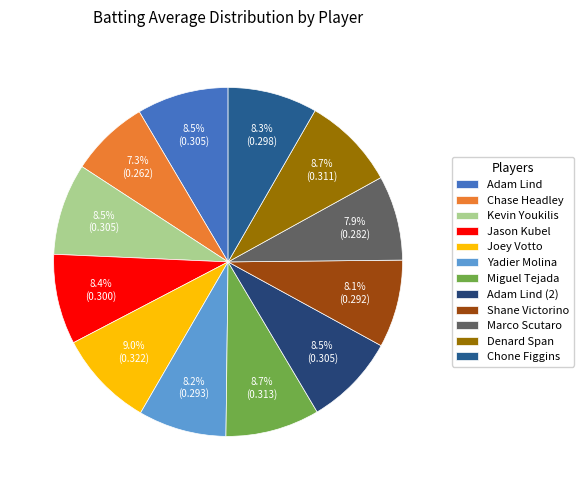

True or false: Adam Lind accounts for 9% of the total.

True